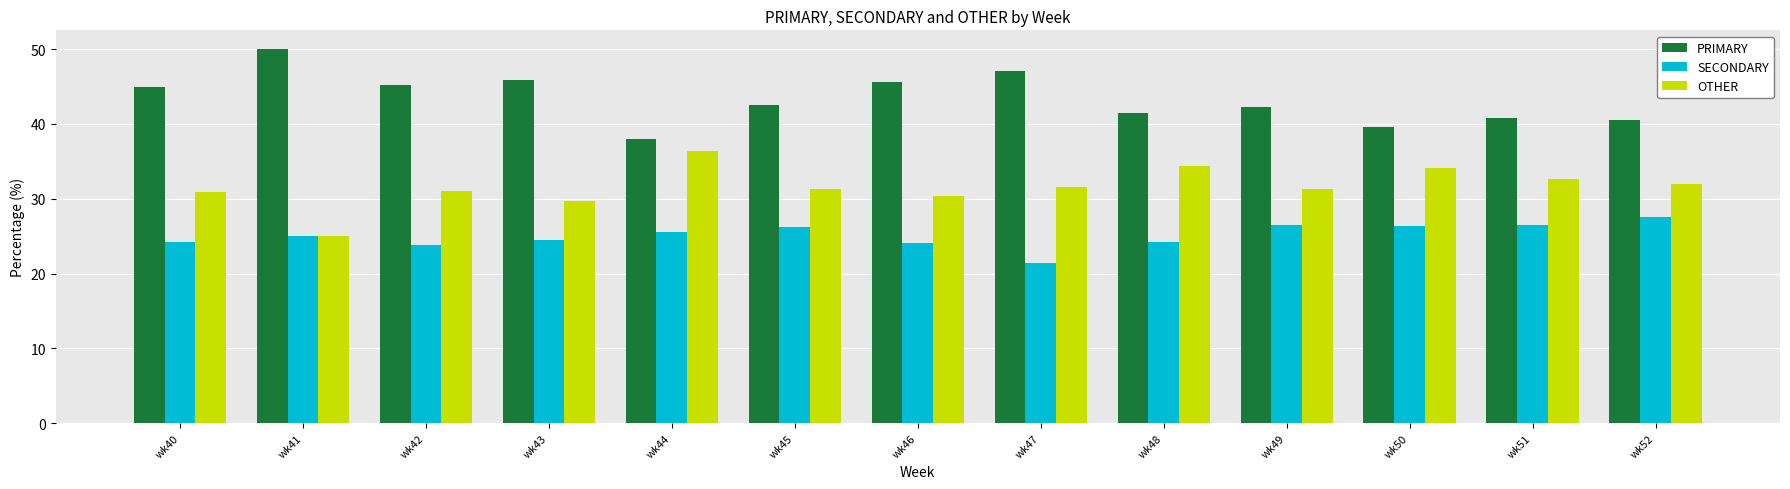

What are all the series names shown in the legend?

PRIMARY, SECONDARY, OTHER